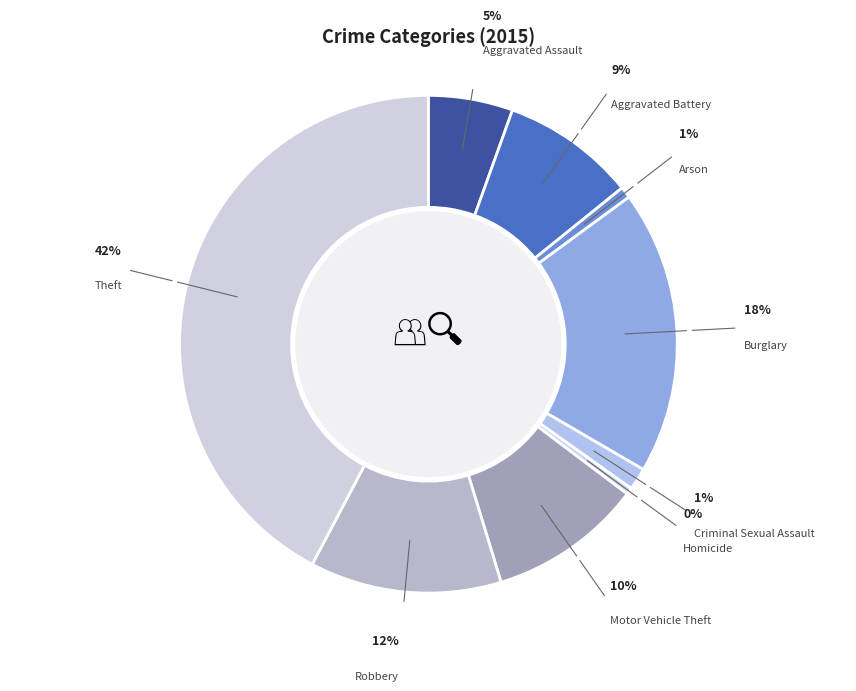

Rank the categories by value from lowest to highest.

Homicide, Arson, Criminal Sexual Assault, Aggravated Assault, Aggravated Battery, Motor Vehicle Theft, Robbery, Burglary, Theft